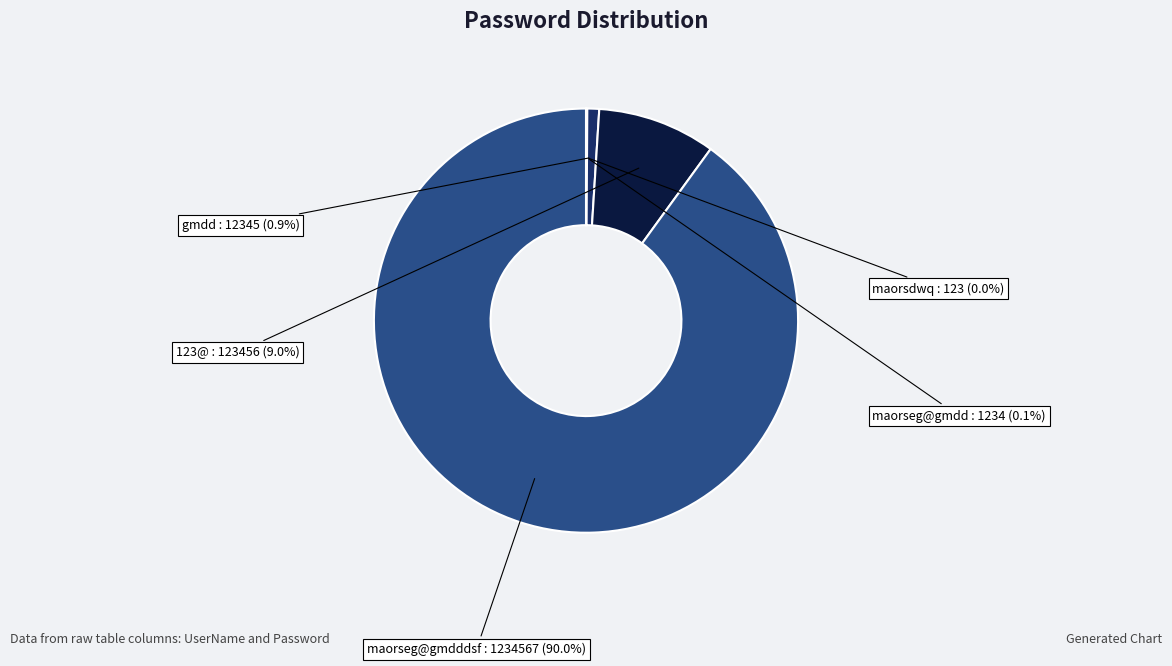

Count the number of slices in the pie.

5